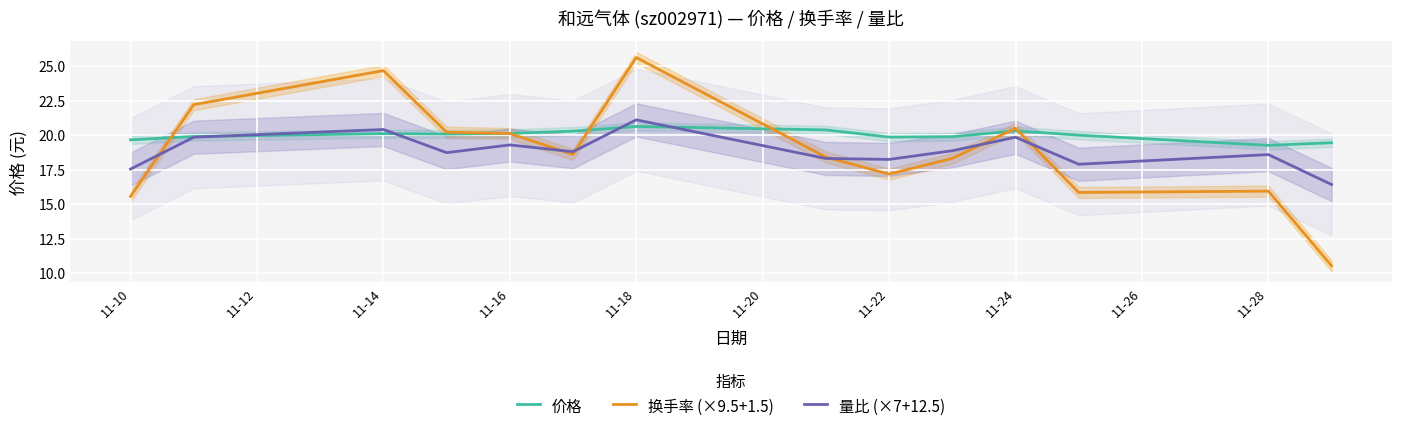

The value of 价格 at 11-10 is 35.3. True or false?

False